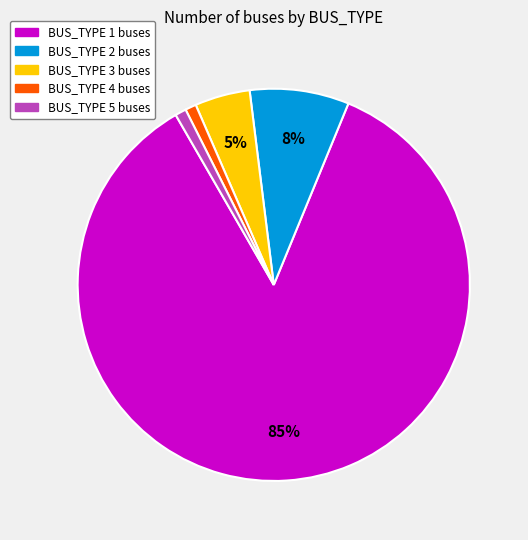

To the nearest percent, what is the difference between the BUS_TYPE 3 buses and BUS_TYPE 4 buses slice percentages?

4%